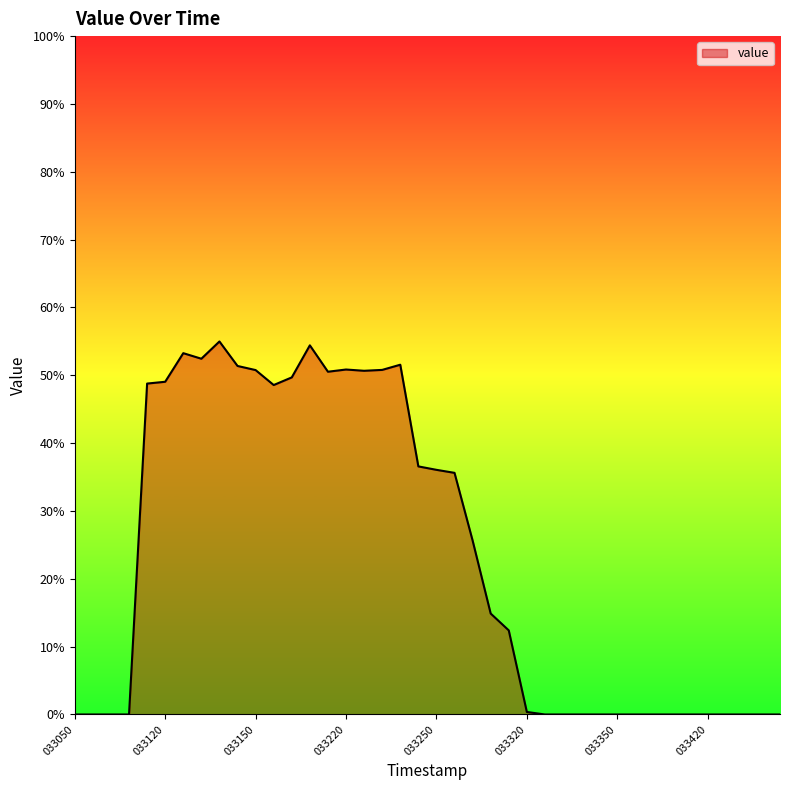

Is this an area chart (filled region under the line)?

Yes